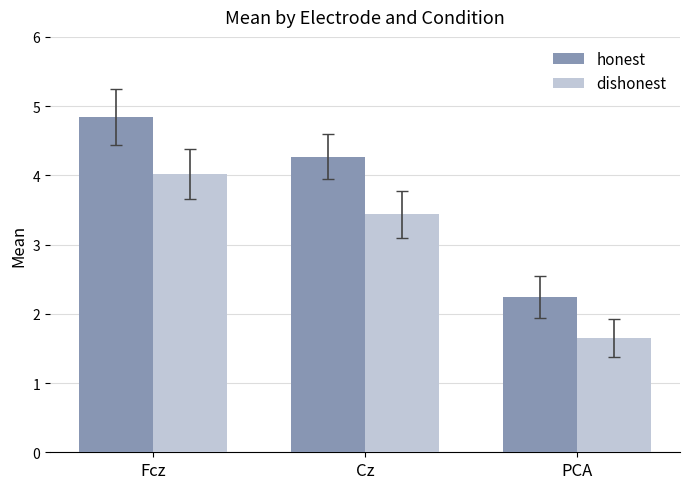

What is the label of the 2nd bar from the right?

Cz